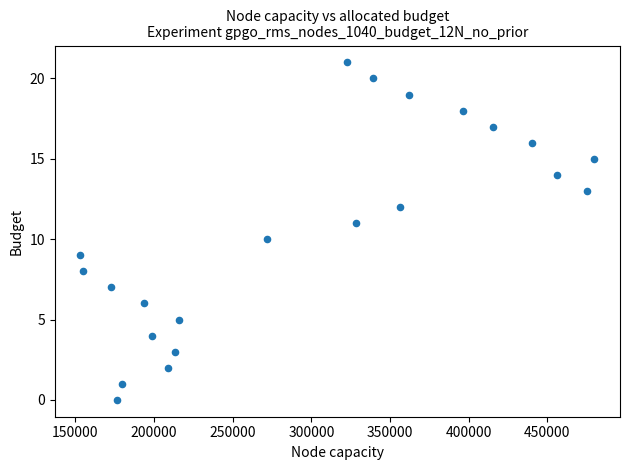

What is the range of X values (max minus min)?

326543